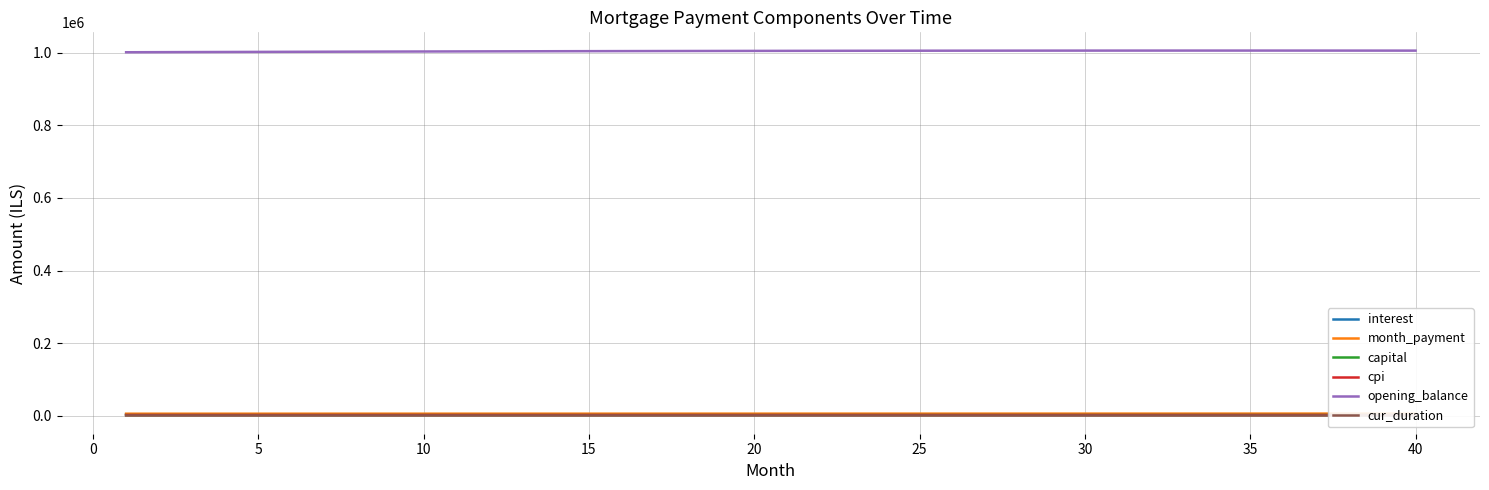

True or false: interest and opening_balance cross at least once.

False